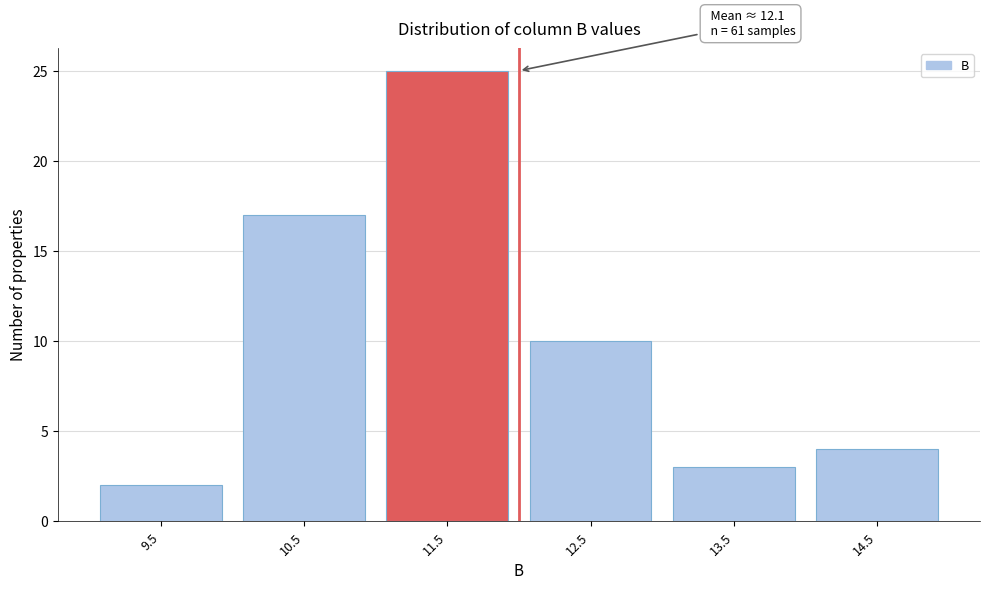

Reading right to left, list all the values displayed in this chart.

14.5=4	13.5=3	12.5=10	11.5=25	10.5=17	9.5=2